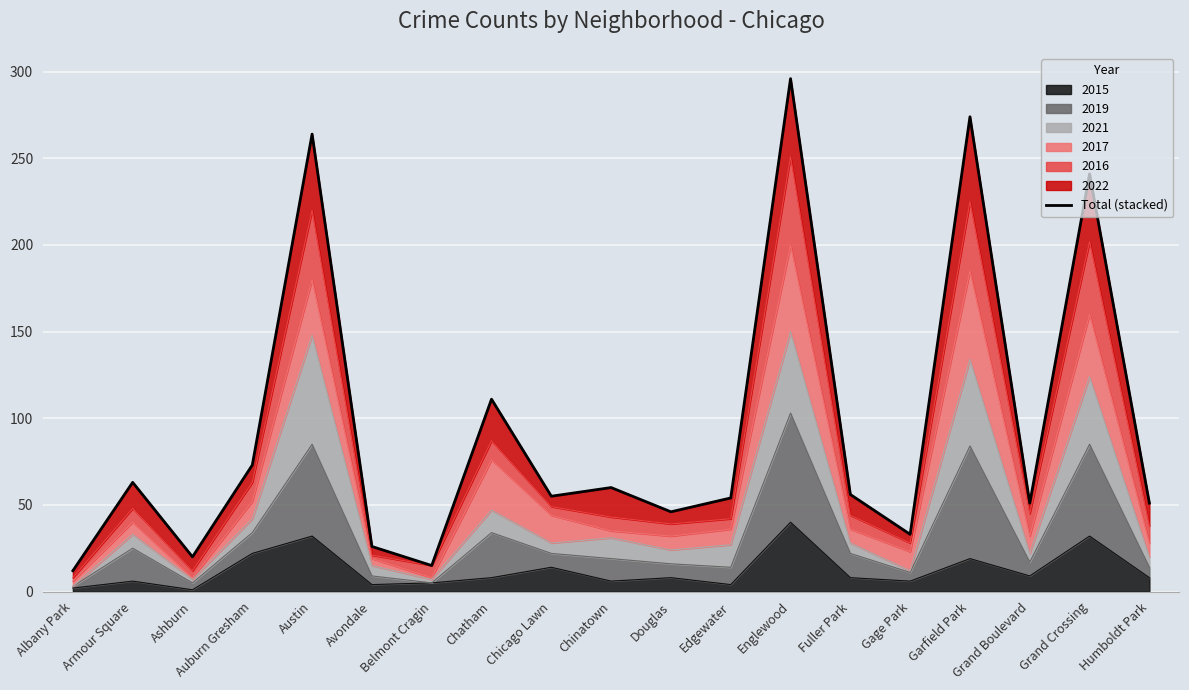

Is it true that the value at Chinatown is 60?

True